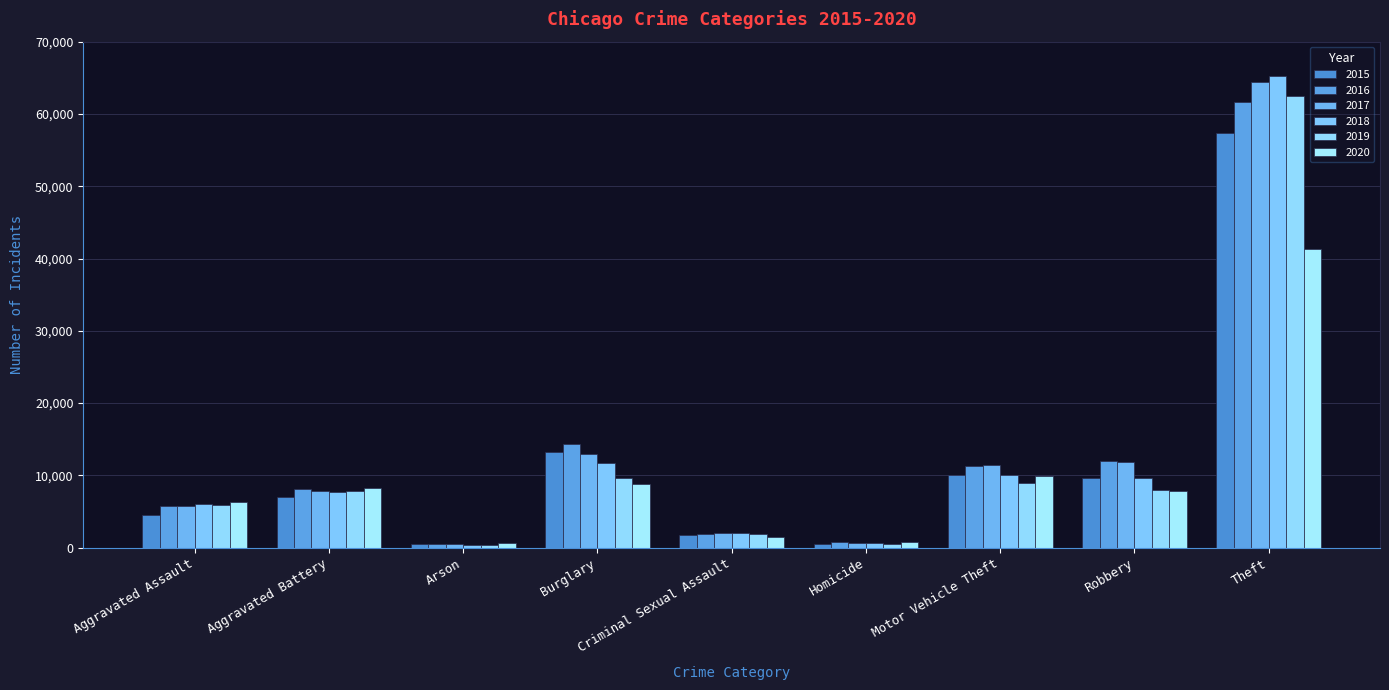

List the labels in order of 2016 value, smallest first.

Arson, Homicide, Criminal Sexual Assault, Aggravated Assault, Aggravated Battery, Motor Vehicle Theft, Robbery, Burglary, Theft